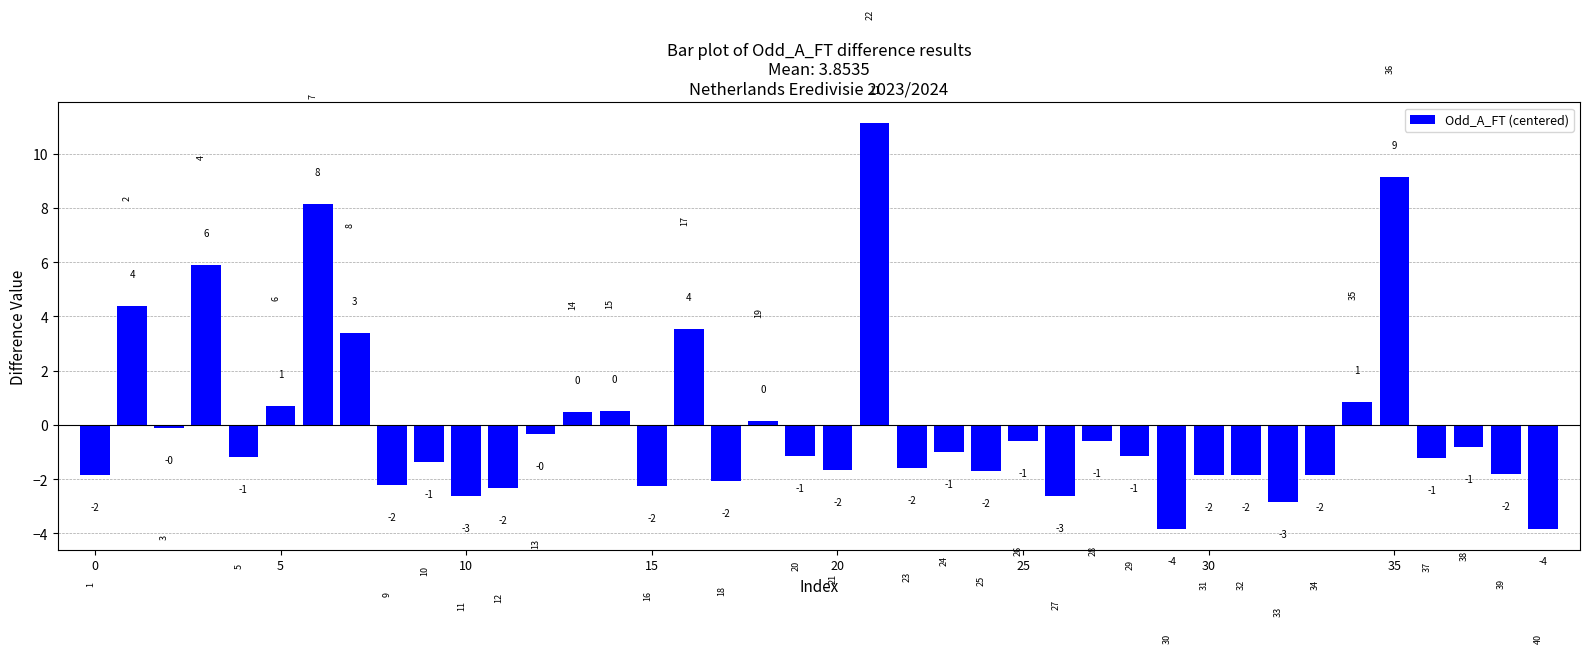

How many bars are there in total?

40